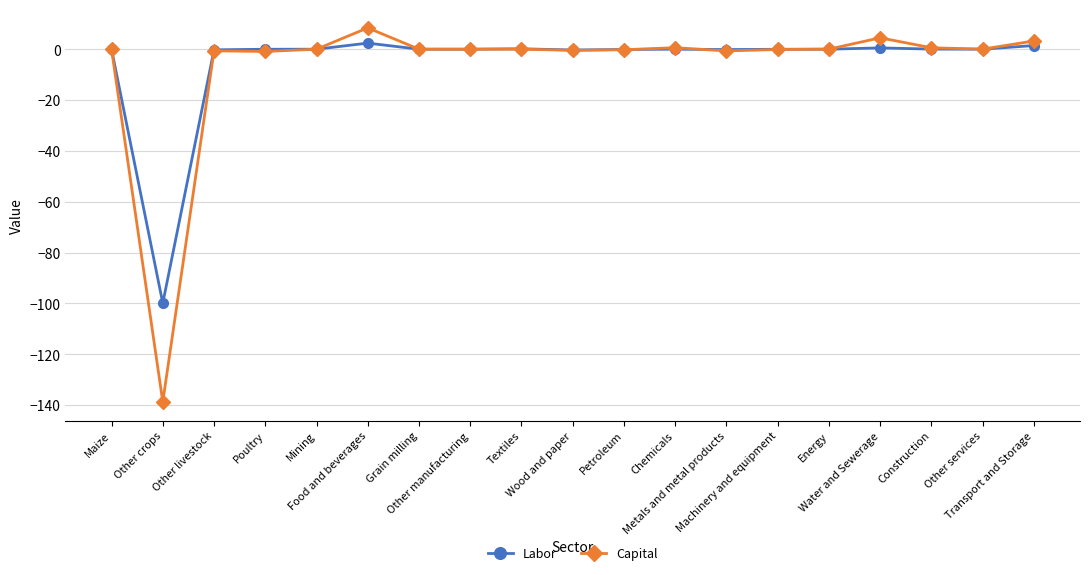

How many lines are shown in the chart?

2